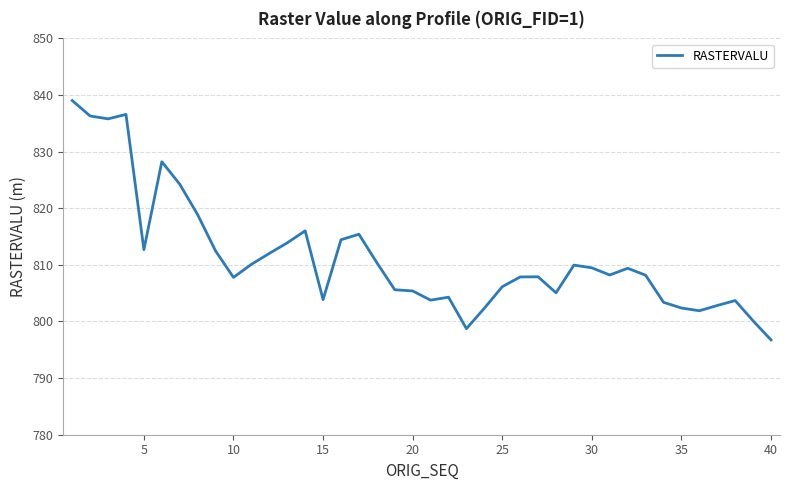

What is the minimum value shown in the chart?

796.7